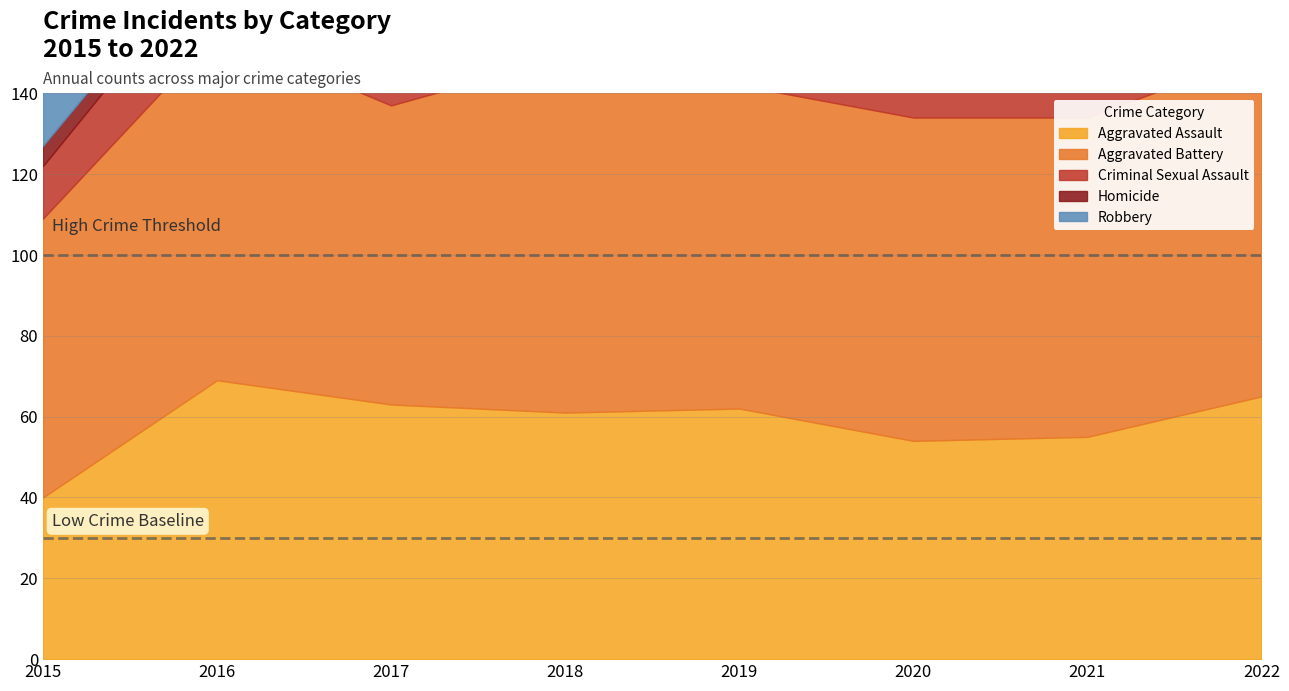

Which series changed the most between 2021 and 2022?

Robbery